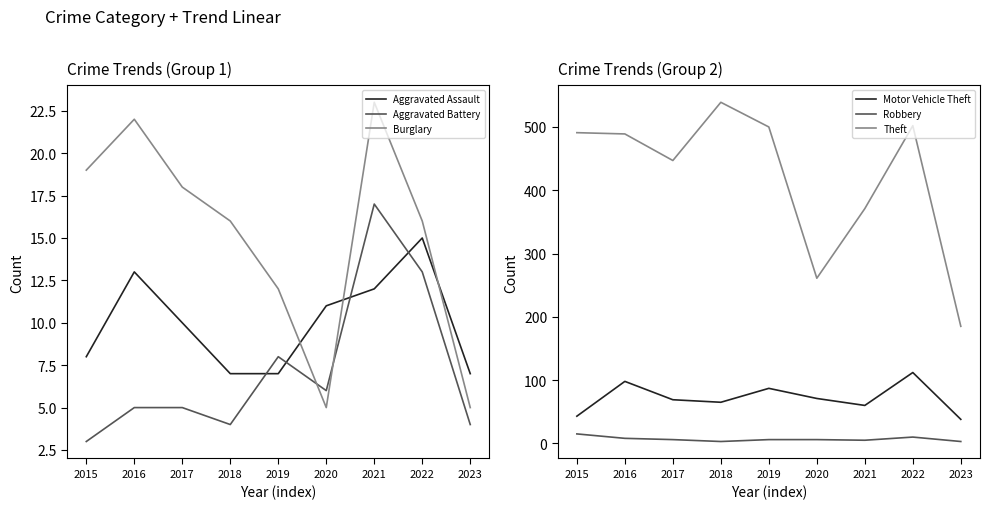

Where does the Theft series first go above 489?

2015